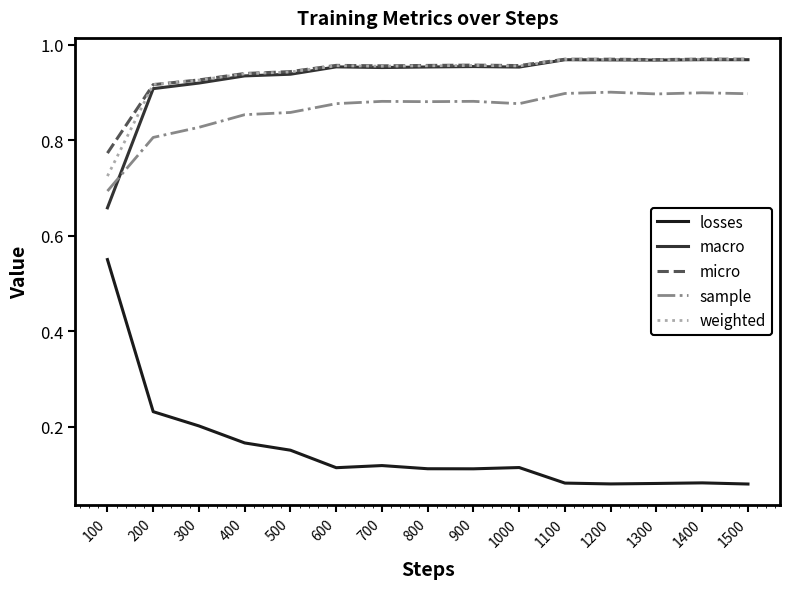

What are all the series names shown in the legend?

losses, macro, micro, sample, weighted